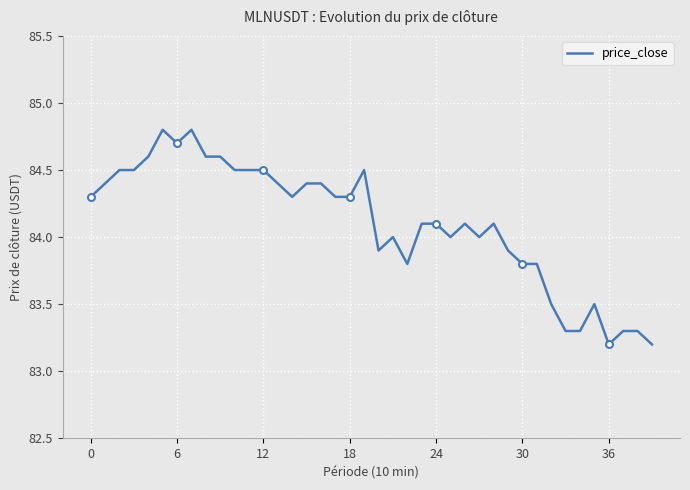

What is the maximum value for price_close?

84.8